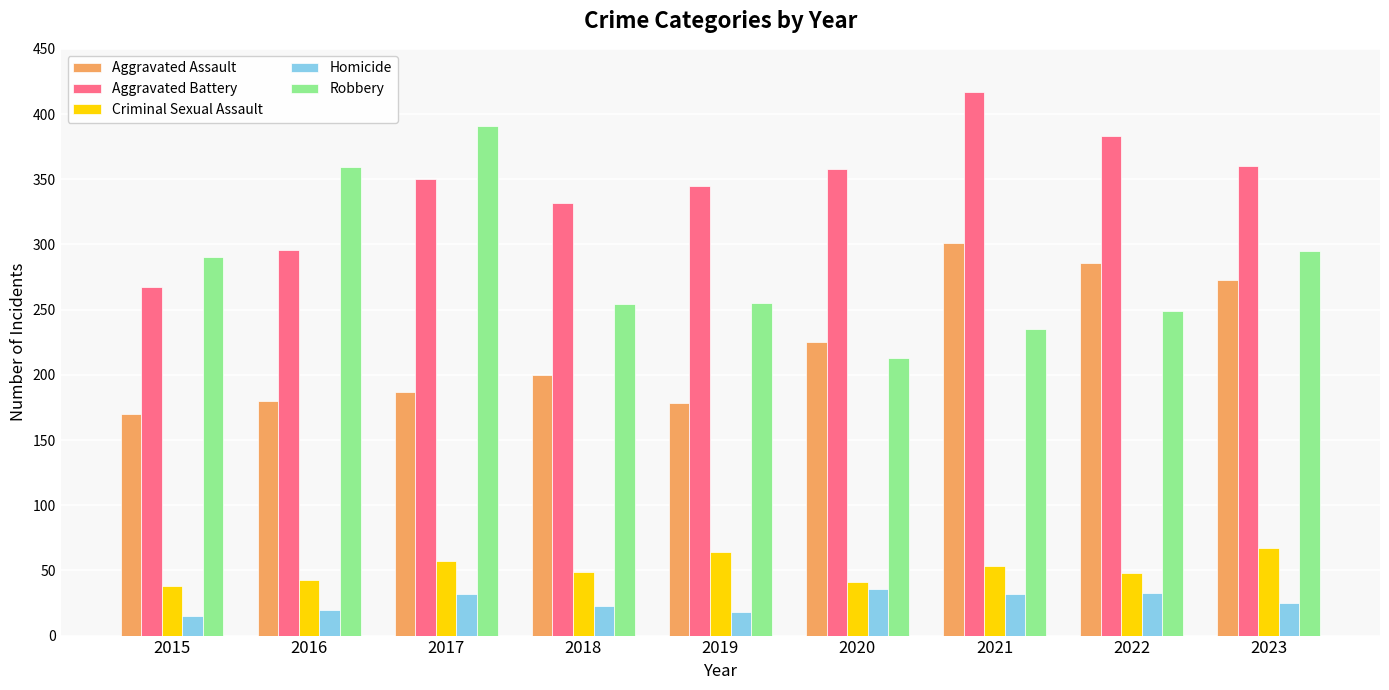

Are the bars grouped side by side (vs. stacked)?

Yes